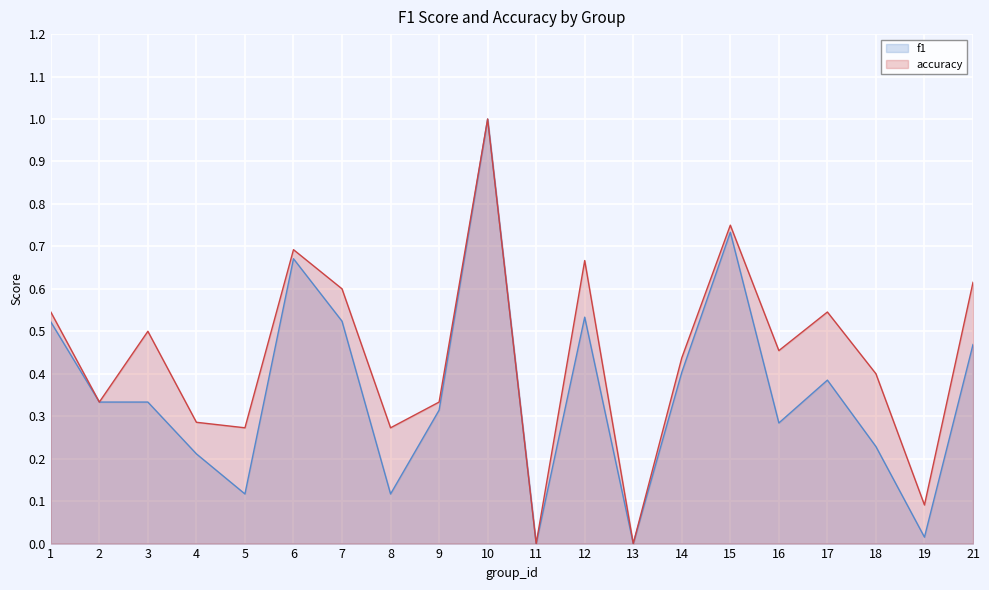

True or false: accuracy and f1 cross at least once.

False